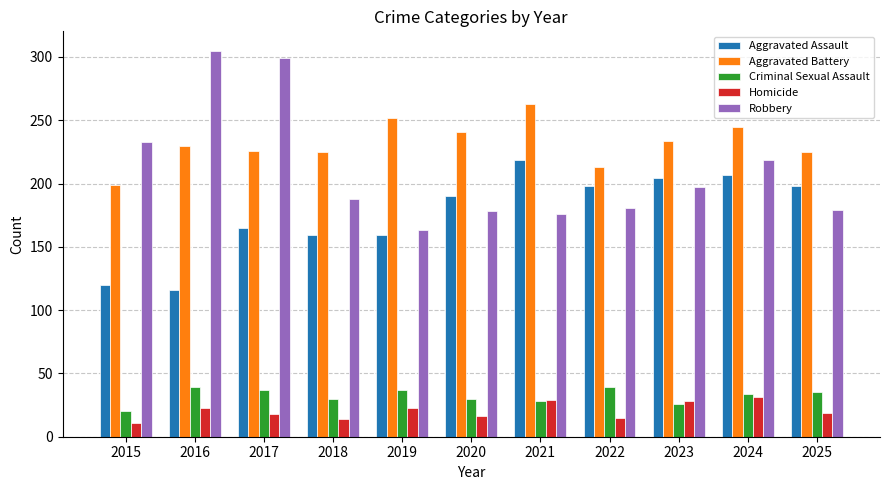

Is the value of Homicide at 2021 greater than the value of Criminal Sexual Assault at 2024?

No